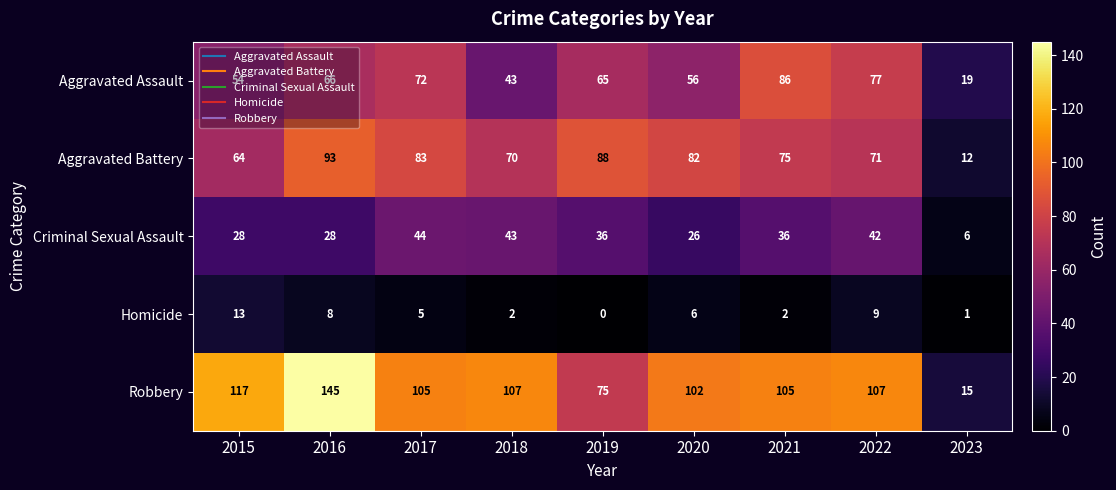

True or false: Homicide has a value of 13 at 2015.

True